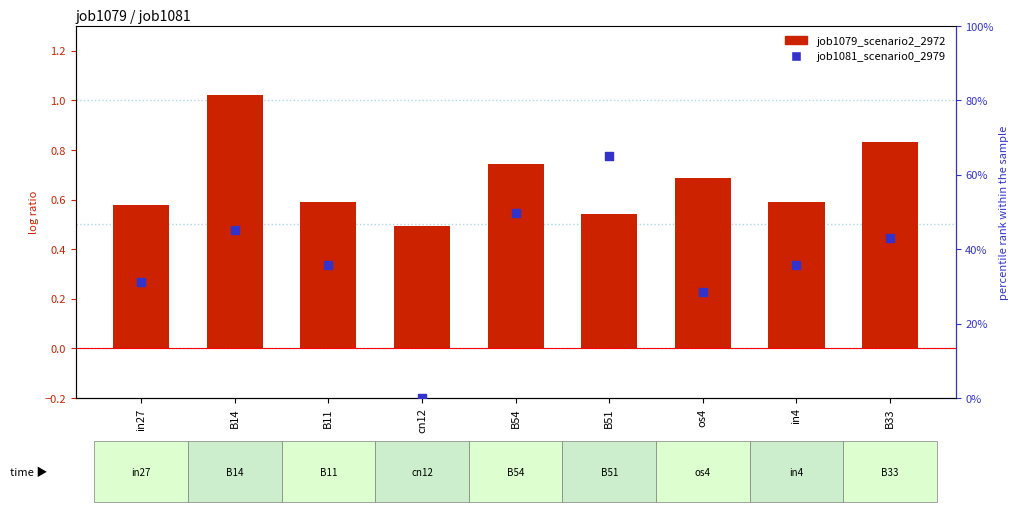

Which series reaches the minimum Y coordinate?

job1081_scenario0_2979